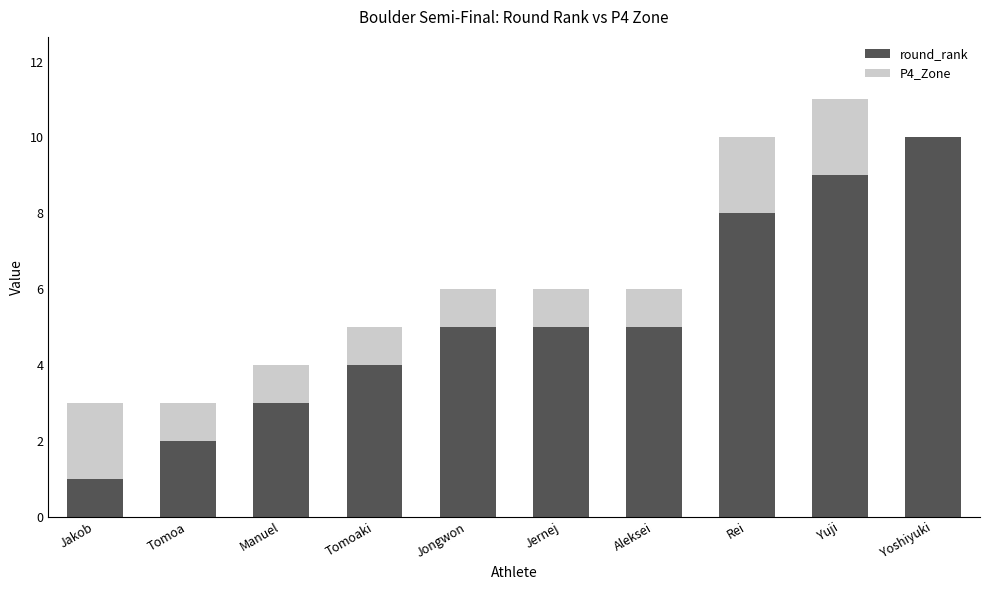

Are the bars grouped side by side (vs. stacked)?

No